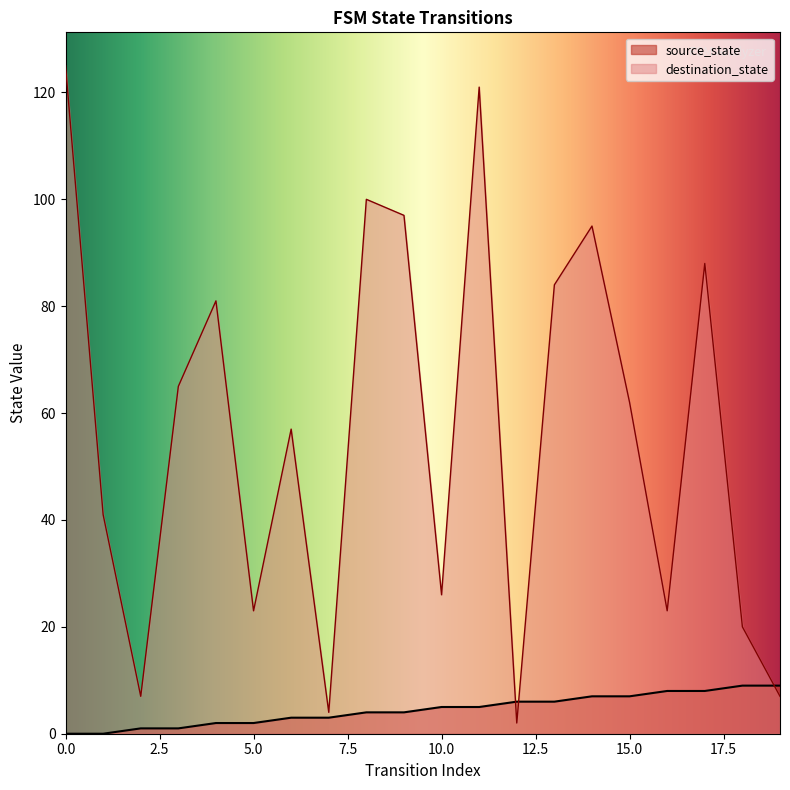

What is the sum of the destination_state values at 17 and 13?

172